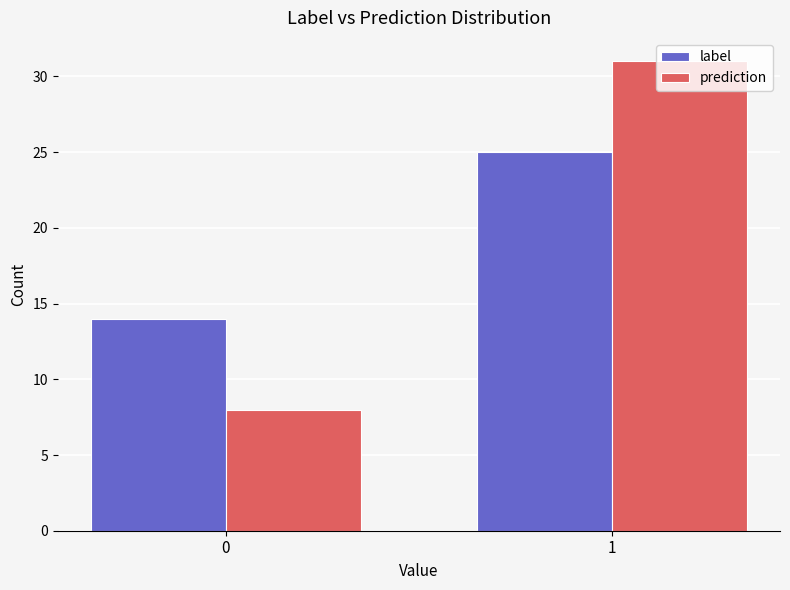

The label series shows 25 at 1. True or false?

True